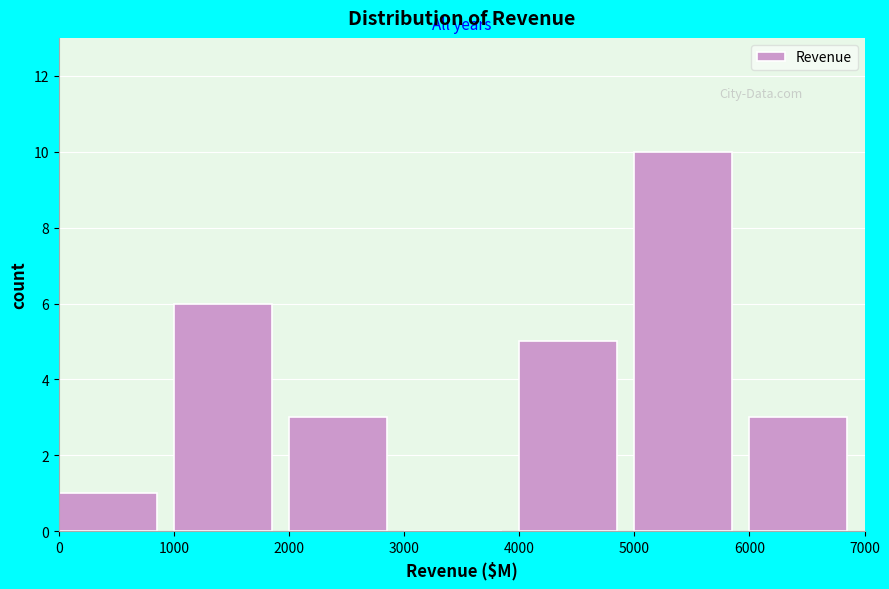

Reading left to right, list every bar in this chart as the range it spans on the x-axis followed by its height. The values are not printed on the chart, so give them approximately, as read against the axis.

0 to 1000: 1
1000 to 2000: 6
2000 to 3000: 3
3000 to 4000: 0
4000 to 5000: 5
5000 to 6000: 10
6000 to 7000: 3